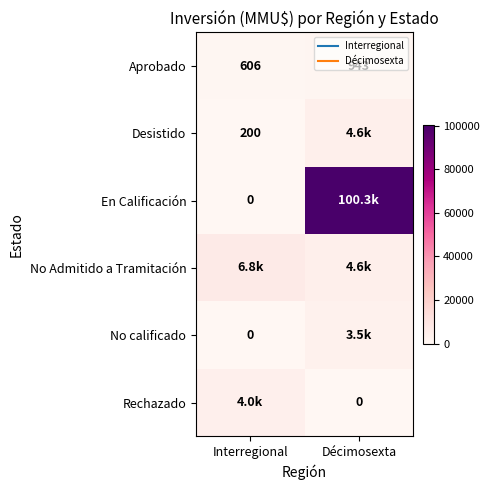

What is the greatest value displayed?

100320